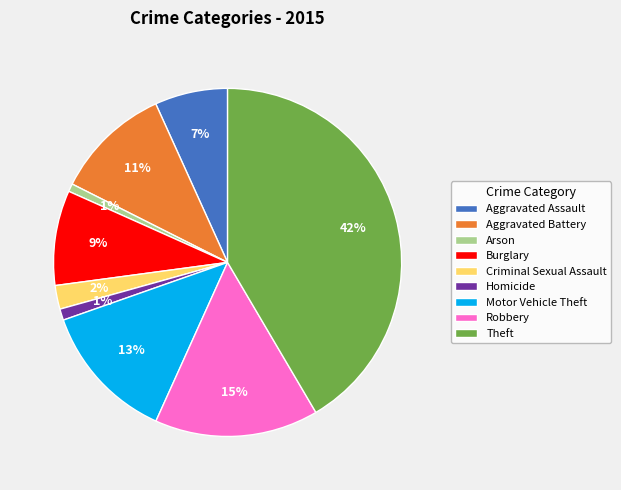

What is the largest slice in the pie chart?

Theft